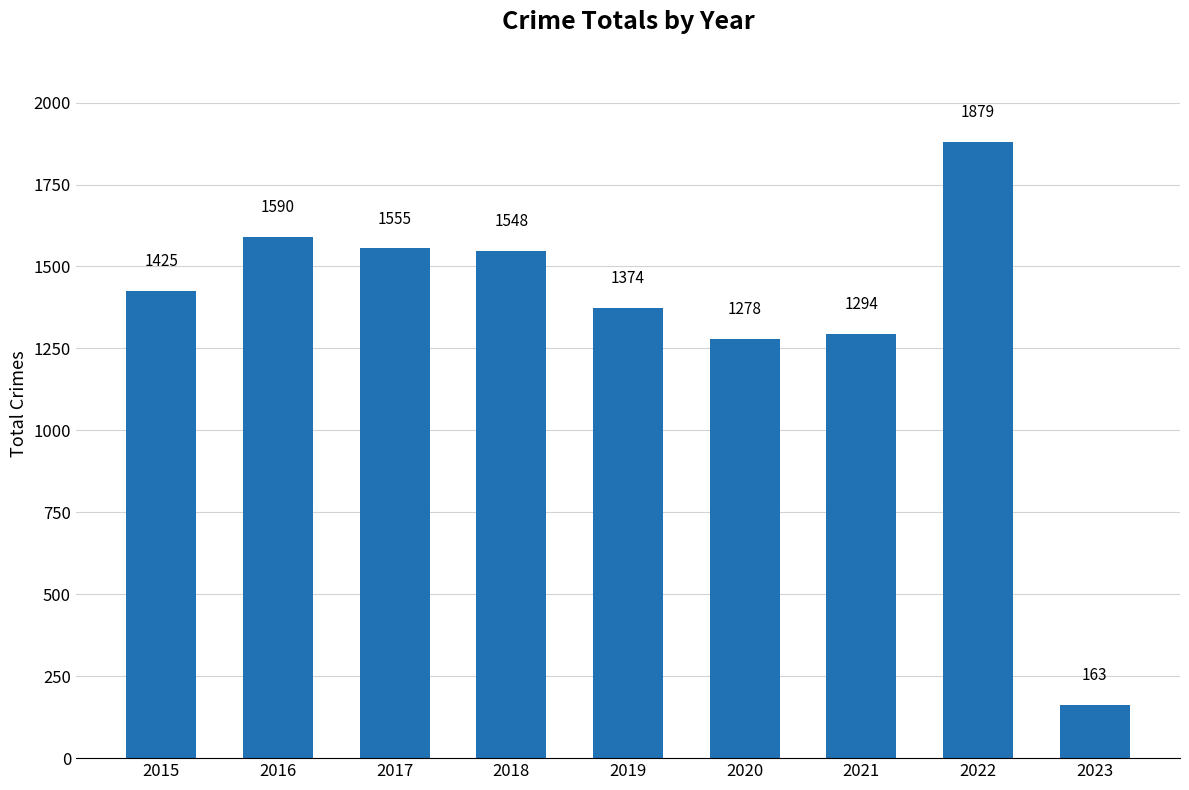

At which label is the value closest to 1021?

2020